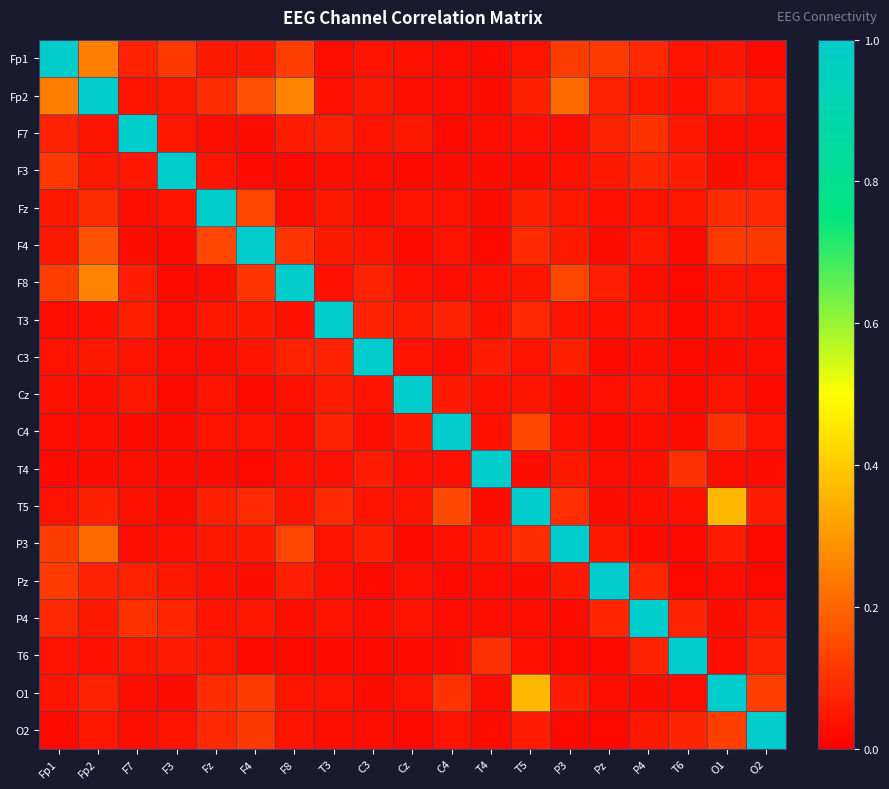

Reading left to right, transcribe all the data shown in this chart.

Fp1: Fp1=1.0	Fp2=0.2	F7=0.1	F3=0.1	Fz=0.0	F4=0.0	F8=0.1	T3=0.0	C3=0.0	Cz=0.0	C4=0.0	T4=0.0	T5=0.0	P3=0.1	Pz=0.1	P4=0.1	T6=0.0	O1=0.0	O2=0.0
Fp2: Fp1=0.2	Fp2=1.0	F7=0.0	F3=0.0	Fz=0.1	F4=0.2	F8=0.3	T3=0.0	C3=0.0	Cz=0.0	C4=0.0	T4=0.0	T5=0.1	P3=0.2	Pz=0.1	P4=0.1	T6=0.0	O1=0.1	O2=0.0
F7: Fp1=0.1	Fp2=0.0	F7=1.0	F3=0.0	Fz=0.0	F4=0.0	F8=0.1	T3=0.1	C3=0.0	Cz=0.1	C4=0.0	T4=0.0	T5=0.0	P3=0.0	Pz=0.1	P4=0.1	T6=0.0	O1=0.0	O2=0.0
F3: Fp1=0.1	Fp2=0.0	F7=0.0	F3=1.0	Fz=0.0	F4=0.0	F8=0.0	T3=0.0	C3=0.0	Cz=0.0	C4=0.0	T4=0.0	T5=0.0	P3=0.0	Pz=0.1	P4=0.1	T6=0.1	O1=0.0	O2=0.0
Fz: Fp1=0.0	Fp2=0.1	F7=0.0	F3=0.0	Fz=1.0	F4=0.1	F8=0.0	T3=0.0	C3=0.0	Cz=0.0	C4=0.0	T4=0.0	T5=0.1	P3=0.0	Pz=0.0	P4=0.0	T6=0.0	O1=0.1	O2=0.1
F4: Fp1=0.0	Fp2=0.2	F7=0.0	F3=0.0	Fz=0.1	F4=1.0	F8=0.1	T3=0.1	C3=0.0	Cz=0.0	C4=0.0	T4=0.0	T5=0.1	P3=0.1	Pz=0.0	P4=0.0	T6=0.0	O1=0.1	O2=0.1
F8: Fp1=0.1	Fp2=0.3	F7=0.1	F3=0.0	Fz=0.0	F4=0.1	F8=1.0	T3=0.0	C3=0.1	Cz=0.0	C4=0.0	T4=0.0	T5=0.0	P3=0.1	Pz=0.1	P4=0.0	T6=0.0	O1=0.0	O2=0.0
T3: Fp1=0.0	Fp2=0.0	F7=0.1	F3=0.0	Fz=0.0	F4=0.1	F8=0.0	T3=1.0	C3=0.1	Cz=0.1	C4=0.1	T4=0.0	T5=0.1	P3=0.0	Pz=0.0	P4=0.0	T6=0.0	O1=0.0	O2=0.0
C3: Fp1=0.0	Fp2=0.0	F7=0.0	F3=0.0	Fz=0.0	F4=0.0	F8=0.1	T3=0.1	C3=1.0	Cz=0.0	C4=0.0	T4=0.1	T5=0.0	P3=0.1	Pz=0.0	P4=0.0	T6=0.0	O1=0.0	O2=0.0
Cz: Fp1=0.0	Fp2=0.0	F7=0.1	F3=0.0	Fz=0.0	F4=0.0	F8=0.0	T3=0.1	C3=0.0	Cz=1.0	C4=0.1	T4=0.0	T5=0.0	P3=0.0	Pz=0.0	P4=0.0	T6=0.0	O1=0.0	O2=0.0
C4: Fp1=0.0	Fp2=0.0	F7=0.0	F3=0.0	Fz=0.0	F4=0.0	F8=0.0	T3=0.1	C3=0.0	Cz=0.1	C4=1.0	T4=0.0	T5=0.1	P3=0.0	Pz=0.0	P4=0.0	T6=0.0	O1=0.1	O2=0.0
T4: Fp1=0.0	Fp2=0.0	F7=0.0	F3=0.0	Fz=0.0	F4=0.0	F8=0.0	T3=0.0	C3=0.1	Cz=0.0	C4=0.0	T4=1.0	T5=0.0	P3=0.1	Pz=0.0	P4=0.0	T6=0.1	O1=0.0	O2=0.0
T5: Fp1=0.0	Fp2=0.1	F7=0.0	F3=0.0	Fz=0.1	F4=0.1	F8=0.0	T3=0.1	C3=0.0	Cz=0.0	C4=0.1	T4=0.0	T5=1.0	P3=0.1	Pz=0.0	P4=0.0	T6=0.0	O1=0.4	O2=0.1
P3: Fp1=0.1	Fp2=0.2	F7=0.0	F3=0.0	Fz=0.0	F4=0.1	F8=0.1	T3=0.0	C3=0.1	Cz=0.0	C4=0.0	T4=0.1	T5=0.1	P3=1.0	Pz=0.0	P4=0.0	T6=0.0	O1=0.1	O2=0.0
Pz: Fp1=0.1	Fp2=0.1	F7=0.1	F3=0.1	Fz=0.0	F4=0.0	F8=0.1	T3=0.0	C3=0.0	Cz=0.0	C4=0.0	T4=0.0	T5=0.0	P3=0.0	Pz=1.0	P4=0.1	T6=0.0	O1=0.0	O2=0.0
P4: Fp1=0.1	Fp2=0.1	F7=0.1	F3=0.1	Fz=0.0	F4=0.0	F8=0.0	T3=0.0	C3=0.0	Cz=0.0	C4=0.0	T4=0.0	T5=0.0	P3=0.0	Pz=0.1	P4=1.0	T6=0.1	O1=0.0	O2=0.0
T6: Fp1=0.0	Fp2=0.0	F7=0.0	F3=0.1	Fz=0.0	F4=0.0	F8=0.0	T3=0.0	C3=0.0	Cz=0.0	C4=0.0	T4=0.1	T5=0.0	P3=0.0	Pz=0.0	P4=0.1	T6=1.0	O1=0.0	O2=0.1
O1: Fp1=0.0	Fp2=0.1	F7=0.0	F3=0.0	Fz=0.1	F4=0.1	F8=0.0	T3=0.0	C3=0.0	Cz=0.0	C4=0.1	T4=0.0	T5=0.4	P3=0.1	Pz=0.0	P4=0.0	T6=0.0	O1=1.0	O2=0.1
O2: Fp1=0.0	Fp2=0.0	F7=0.0	F3=0.0	Fz=0.1	F4=0.1	F8=0.0	T3=0.0	C3=0.0	Cz=0.0	C4=0.0	T4=0.0	T5=0.1	P3=0.0	Pz=0.0	P4=0.0	T6=0.1	O1=0.1	O2=1.0